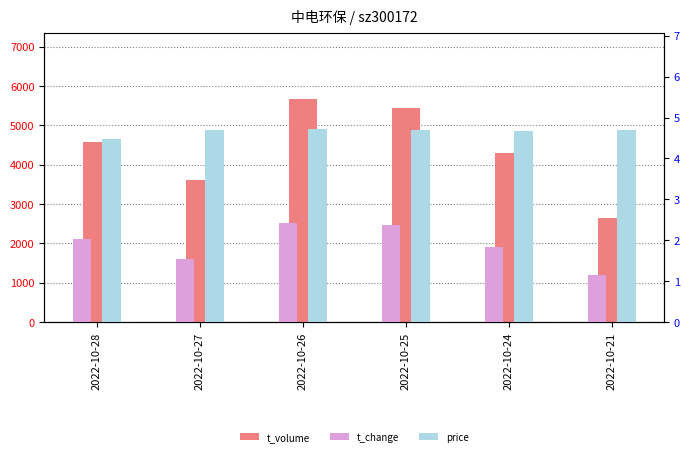

Between 2022-10-26 and 2022-10-24, which series saw the biggest shift?

t_volume